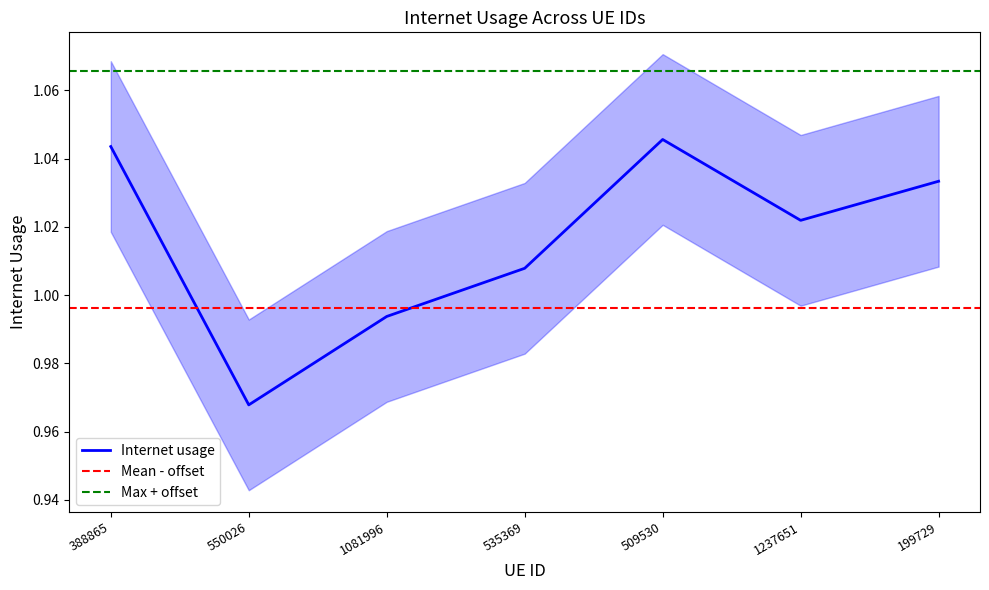

Is it true that the value at 550026 is 1.0?

True